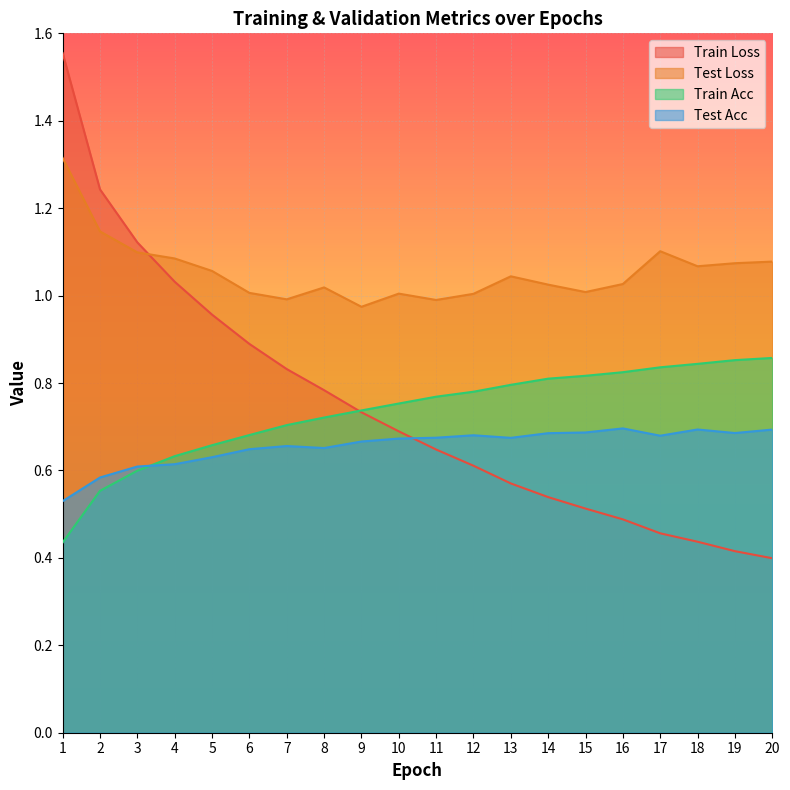

What is the minimum value shown in the chart?

0.4